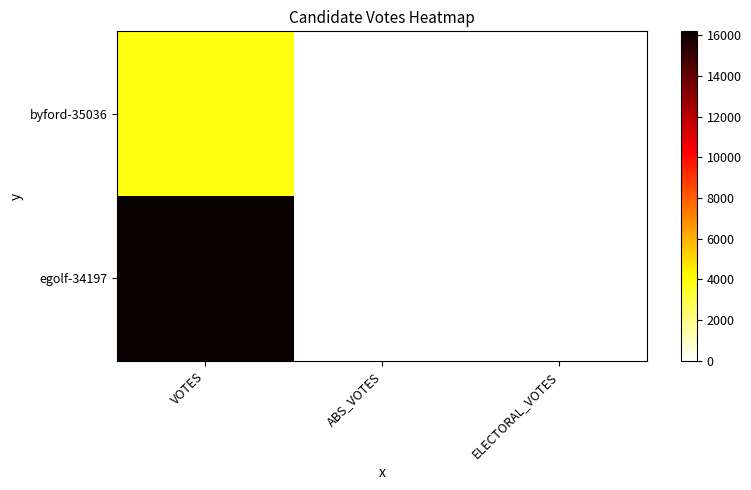

What is the spread (max minus min) of values at VOTES?

12290